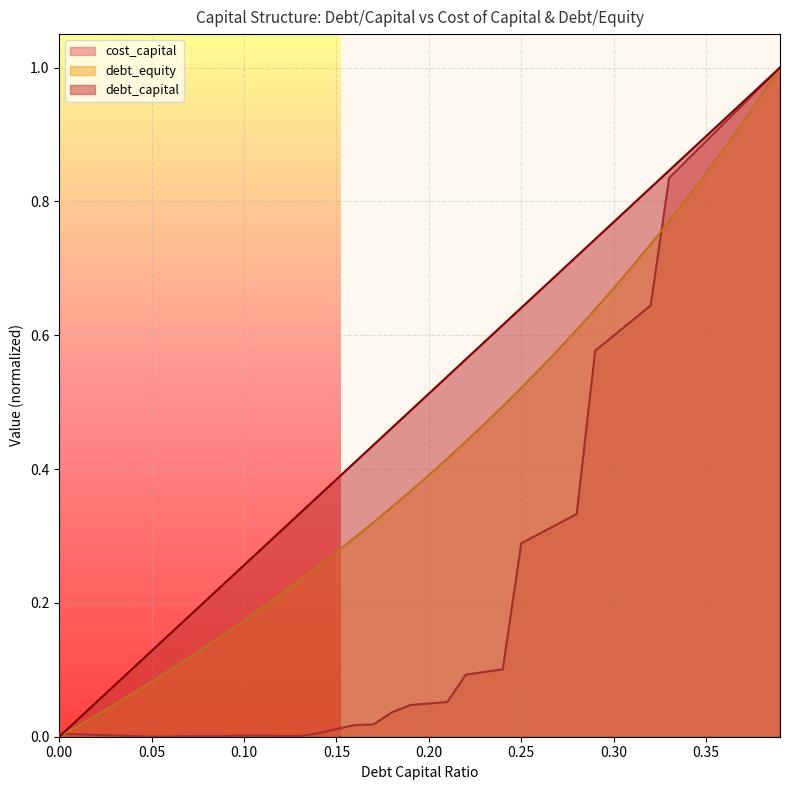

What is the spread (max minus min) of values at 0.13?

0.3